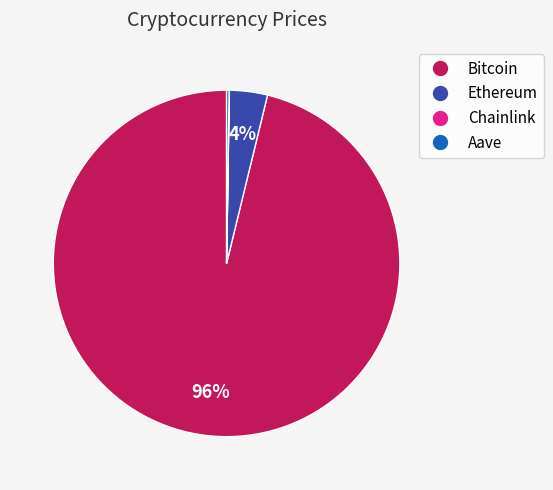

To the nearest percent, what is the difference between the largest and smallest slice percentages?

96%